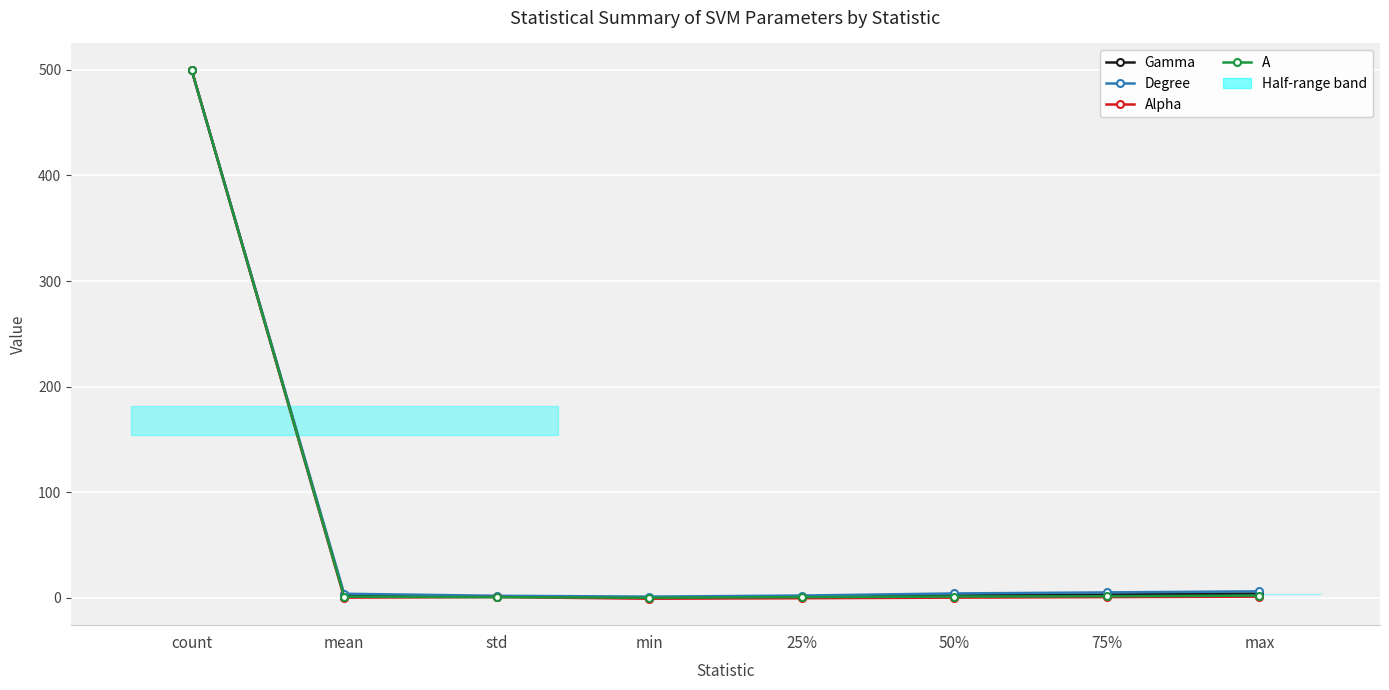

What position from the right is 50%?

3